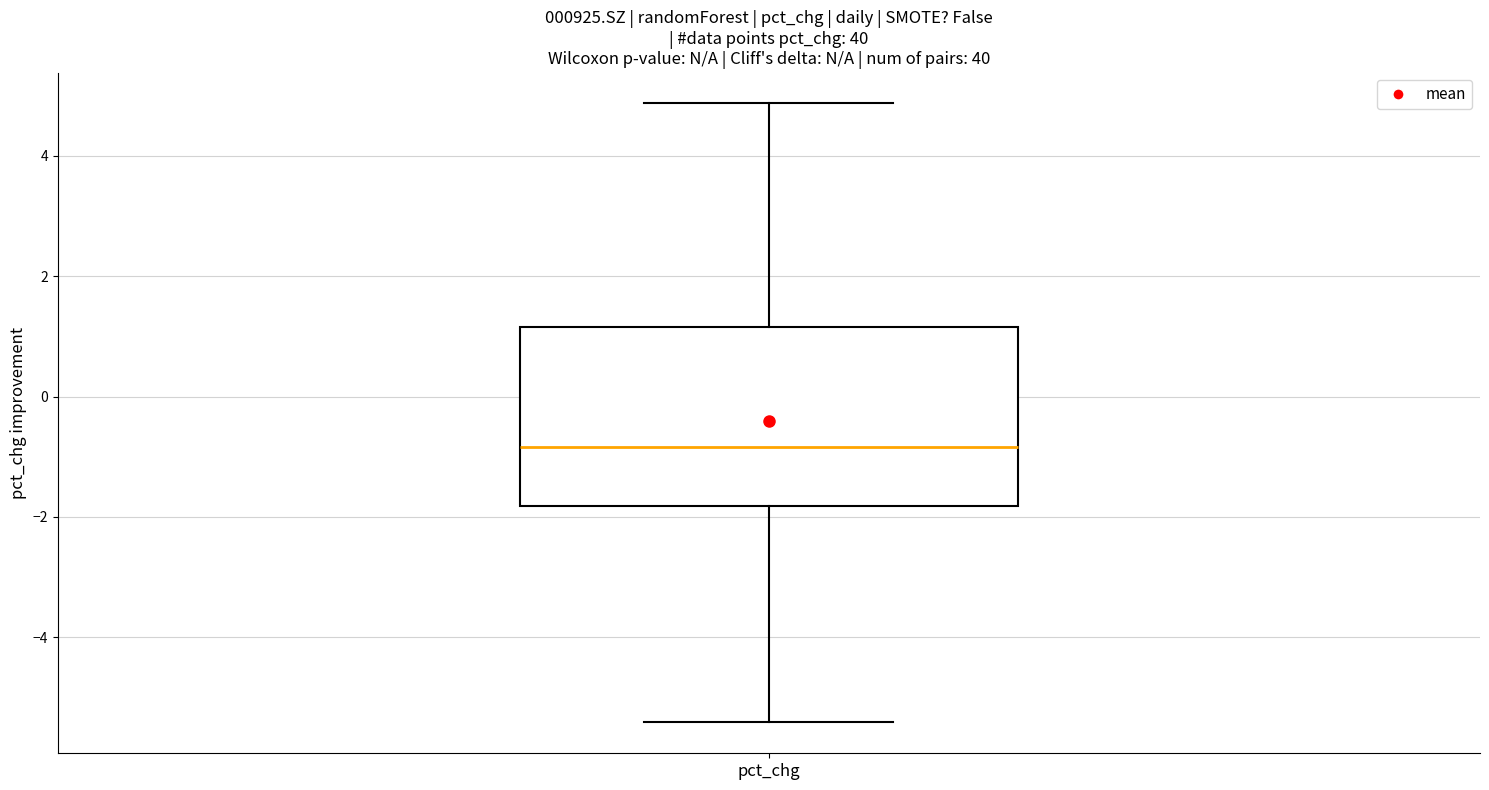

Transcribe this box plot: give where the median line is, the range the box spans, and where the two whiskers end, as read against the y-axis. The values are not printed on the chart, so give them approximately, as read against the axis.

median -0.8, box -1.8 to 1.2, whiskers -5.4 to 4.8